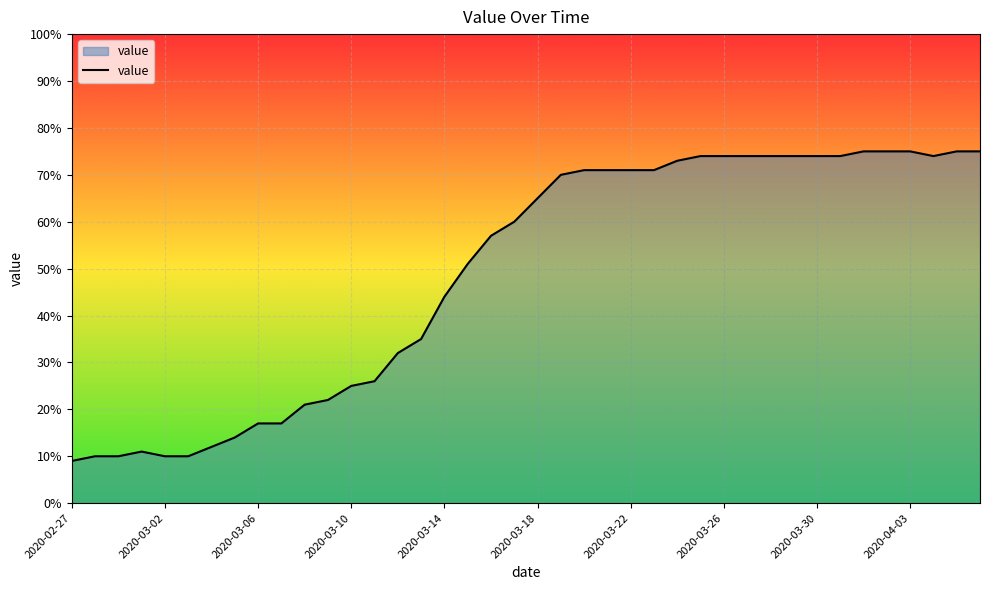

What is the difference between the maximum and minimum values?

66